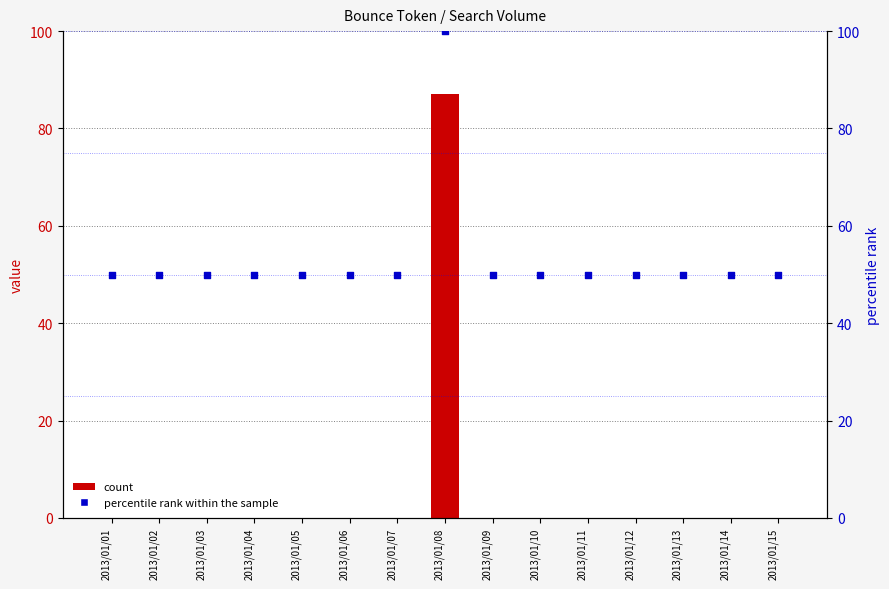

Which series reaches the minimum Y coordinate?

count